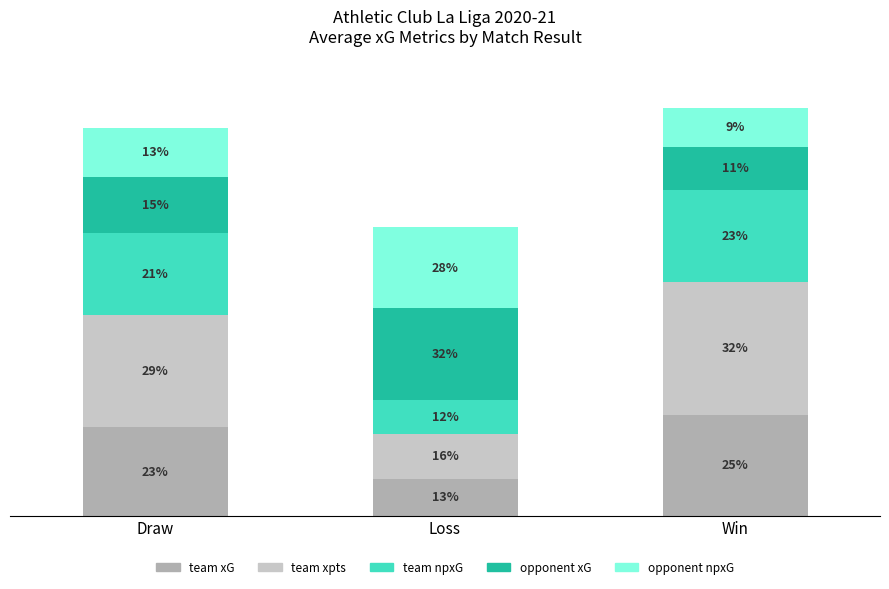

What position from the right is Draw?

3